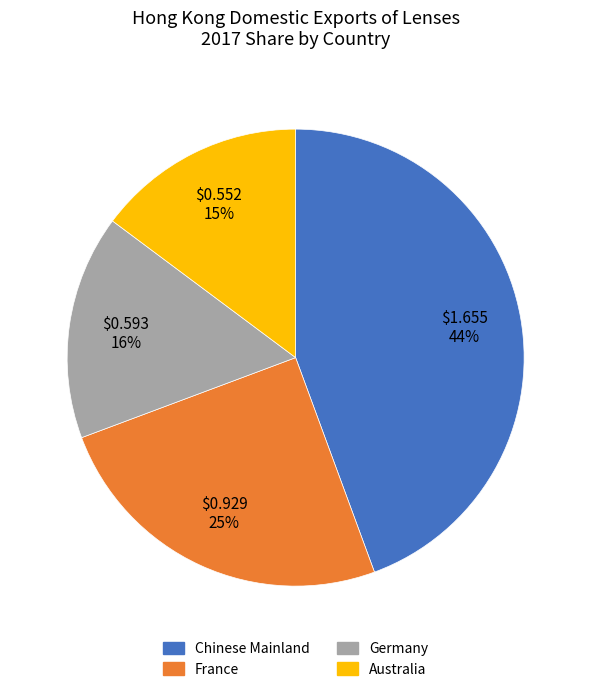

How many slices are in this pie chart?

4